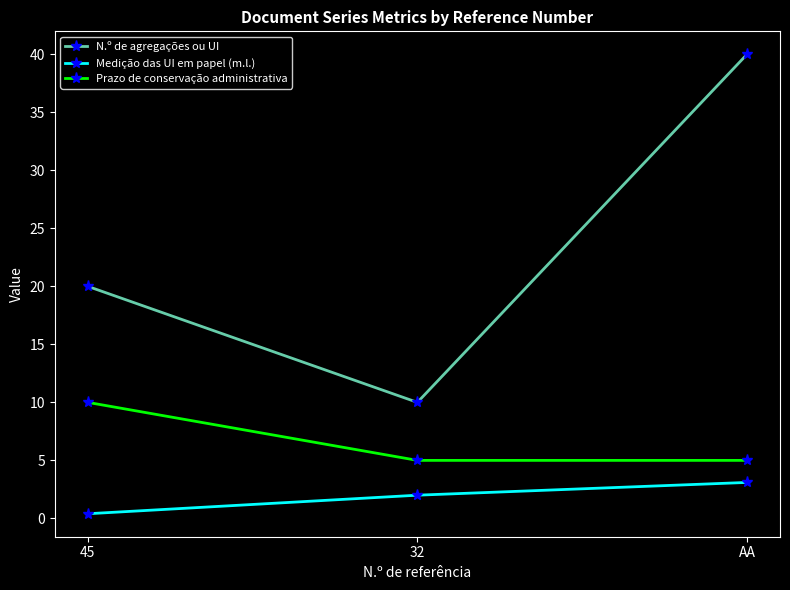

List the labels in order of Medição das UI em papel (m.l.) value, largest first.

AA, 32, 45